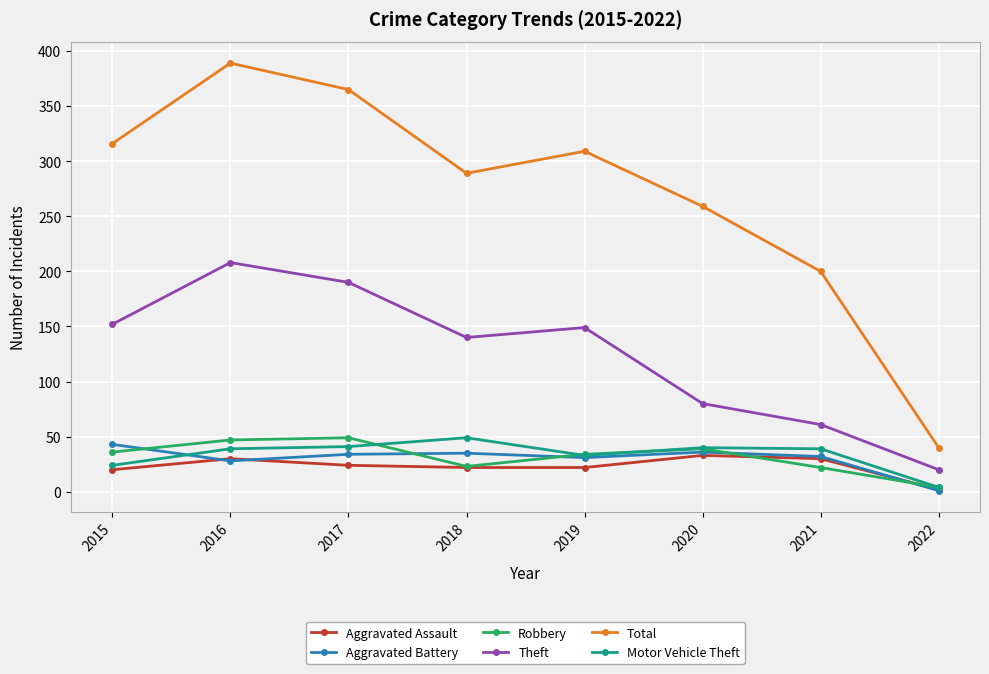

How many categories are shown in the chart?

8